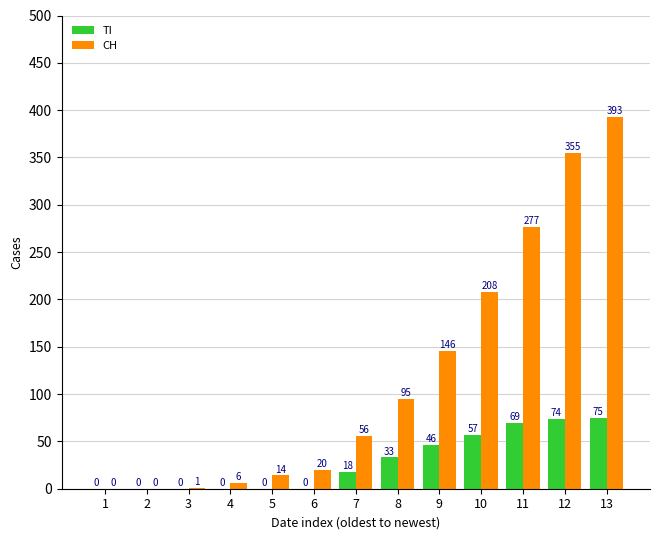

The TI series shows 0 at 2. True or false?

True